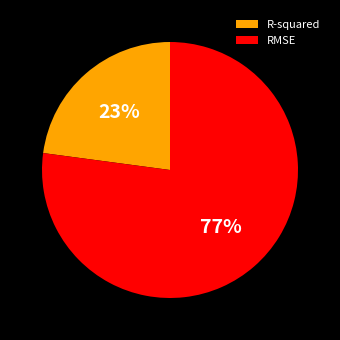

Which category has the smallest portion of the pie?

R-squared